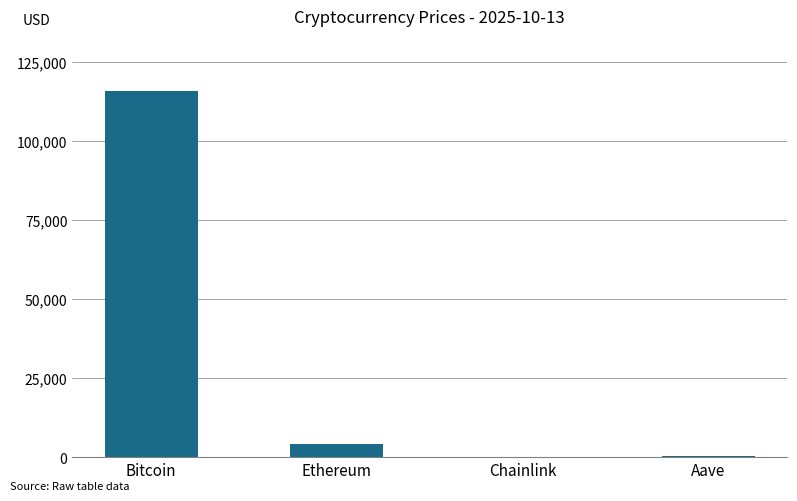

At which label does the data first exceed 4270?

Bitcoin